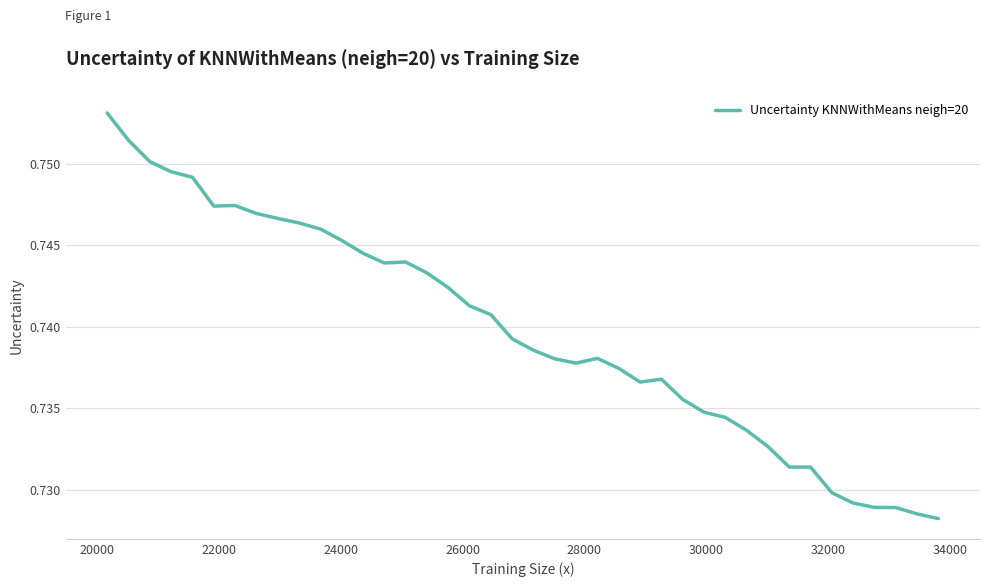

How many lines are shown in the chart?

1